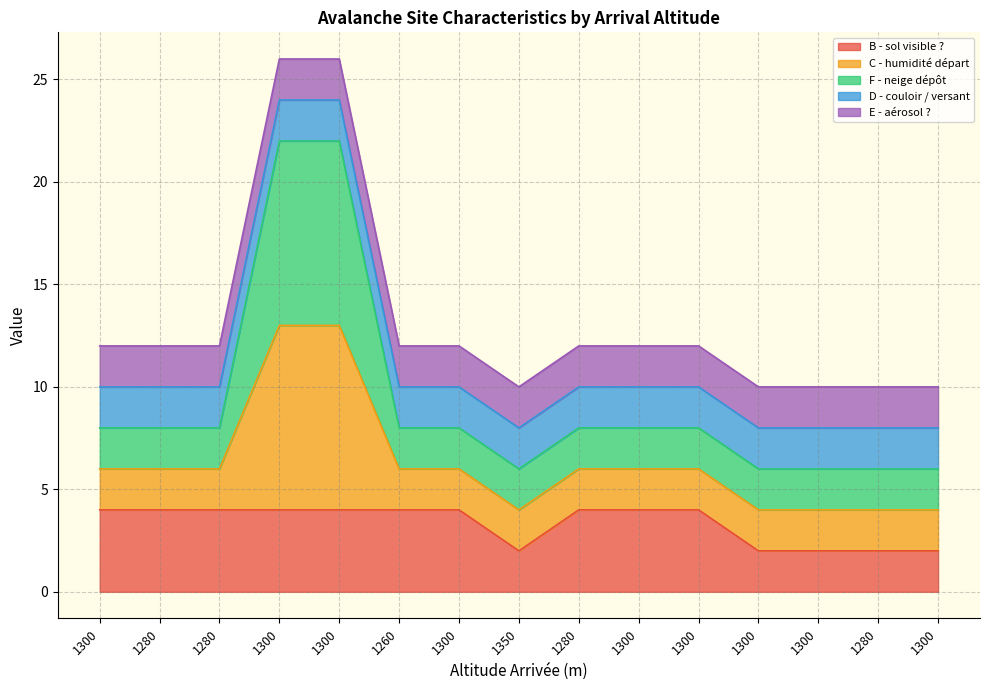

What is the sum of all B - sol visible ? values?

50